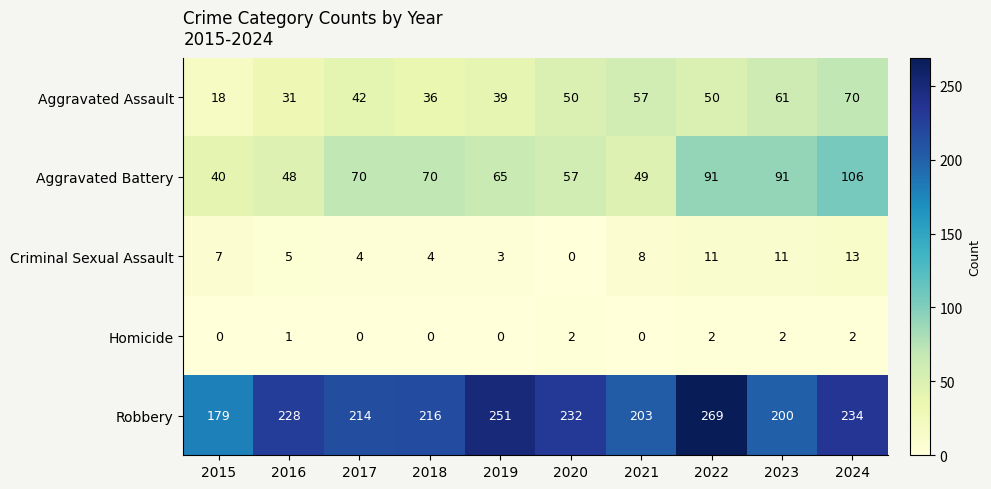

What is the greatest value displayed?

269